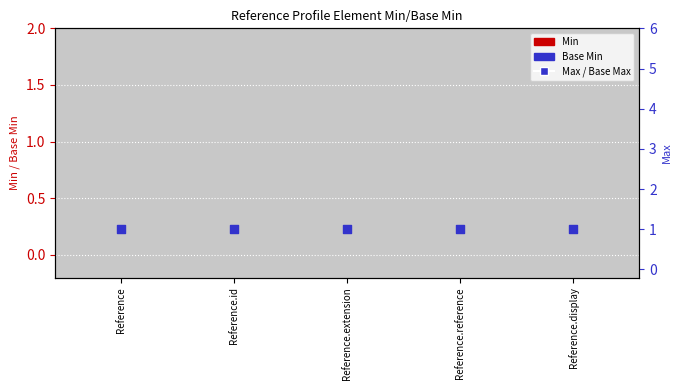

Which series has the largest total across all categories?

Max / Base Max (percentile)